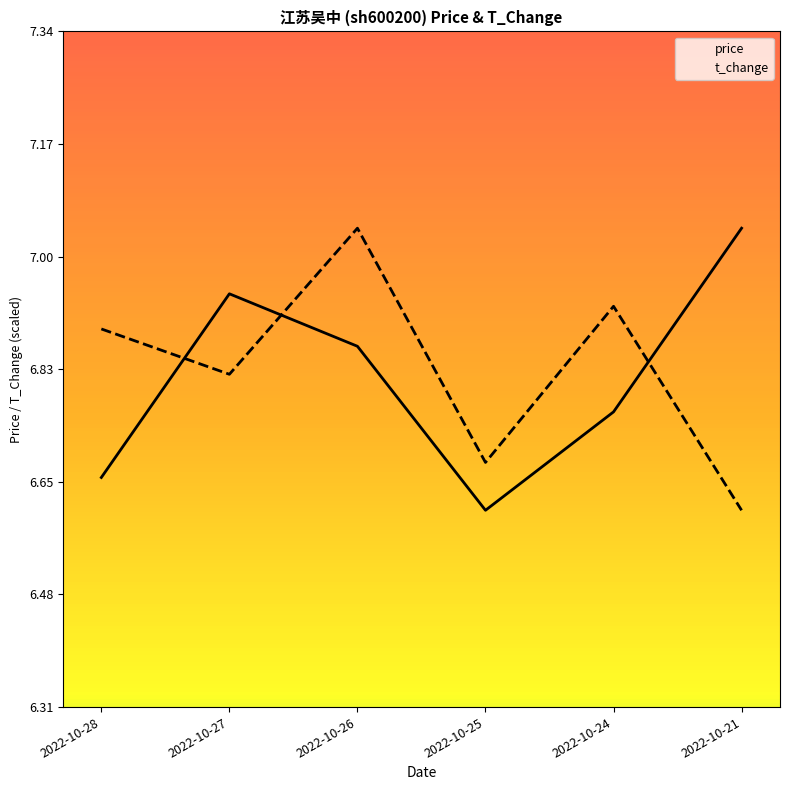

Rank the series at 2022-10-26 from highest to lowest value.

t_change, price